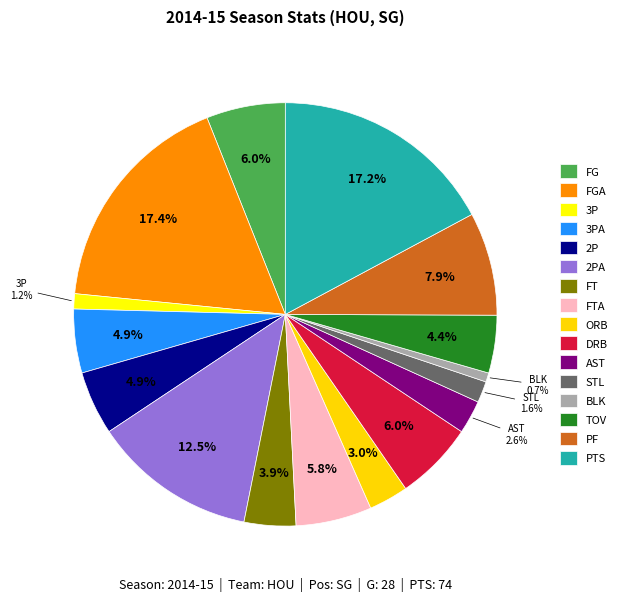

How many segments does this pie chart have?

16